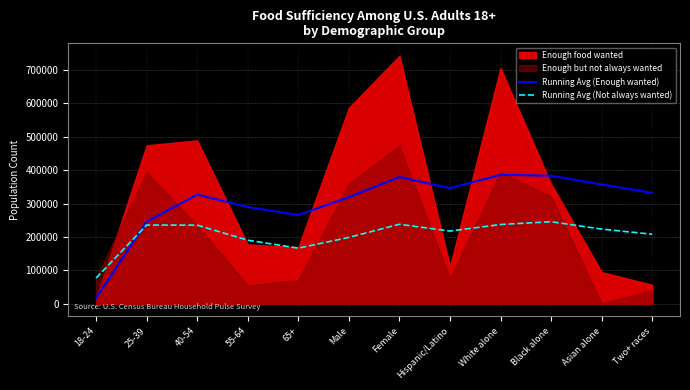

What is the difference between the Running Avg (Not always wanted) values at 55-64 and Asian alone?

33173.6